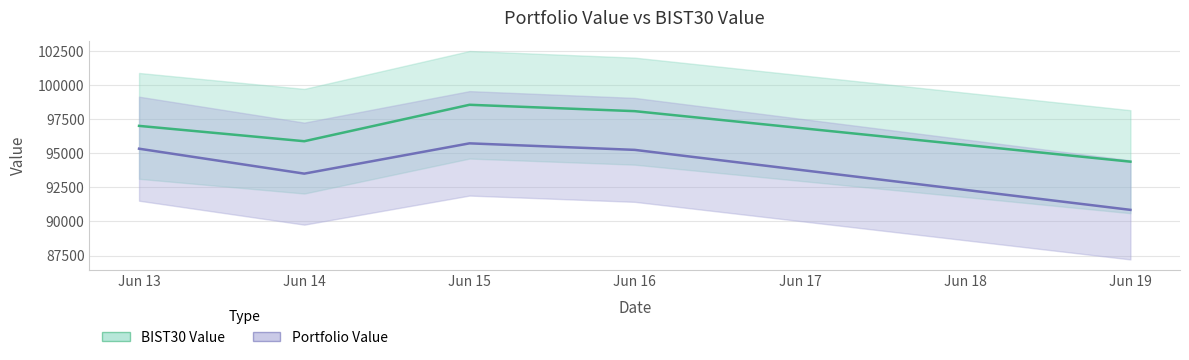

At which category is the sum across all series the highest?

Jun 15